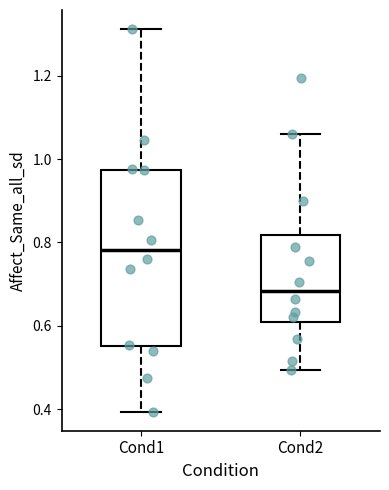

Which box is the tallest, from its lower edge to its upper edge?

Cond1